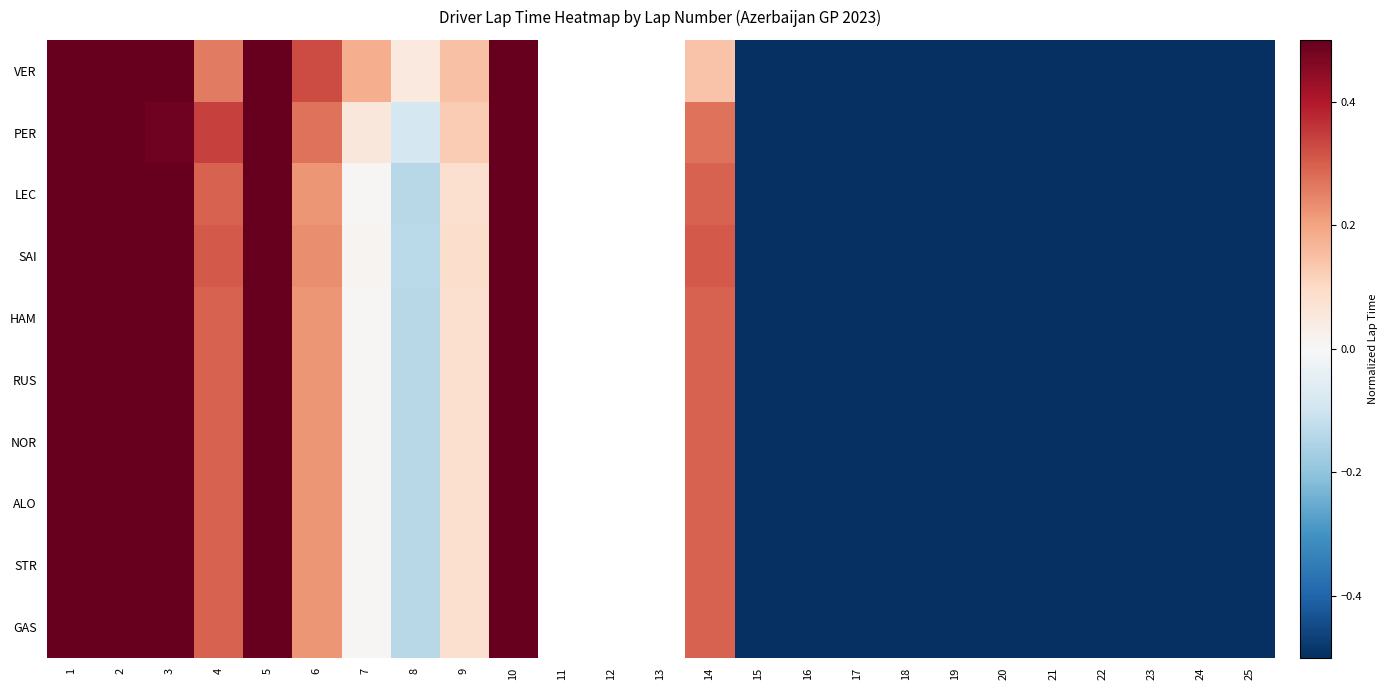

How many negative values does the STR series have?

12